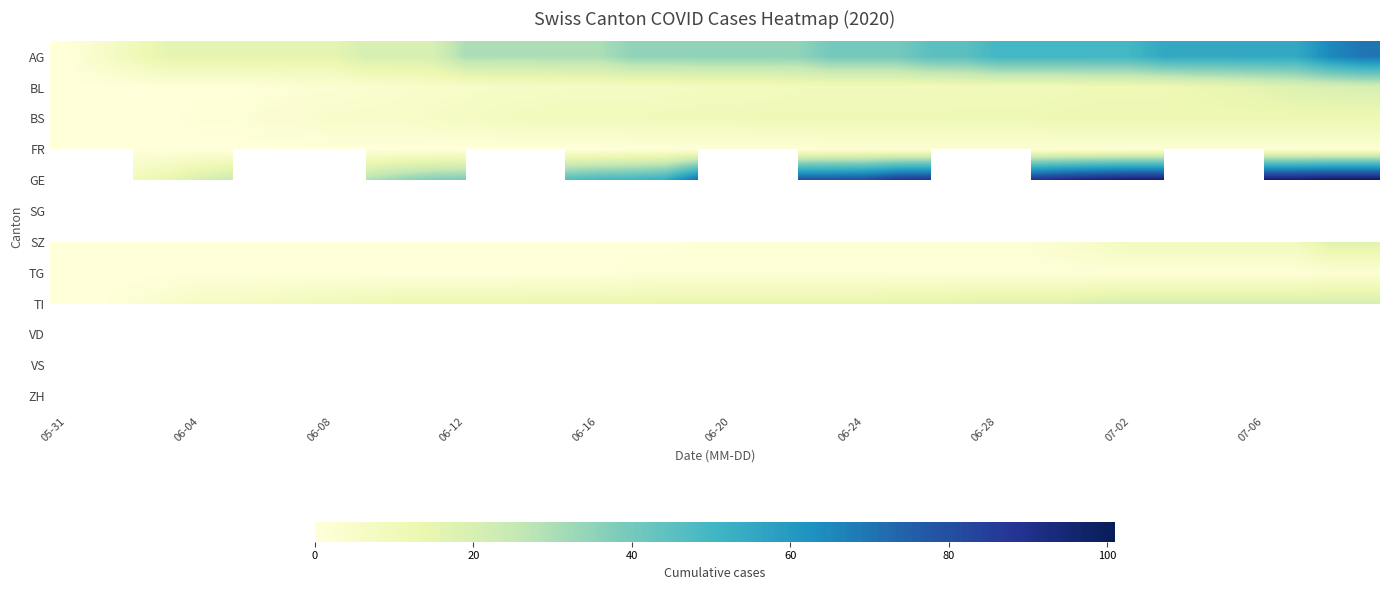

What is the difference between the maximum and minimum values in the TI series?

20.0